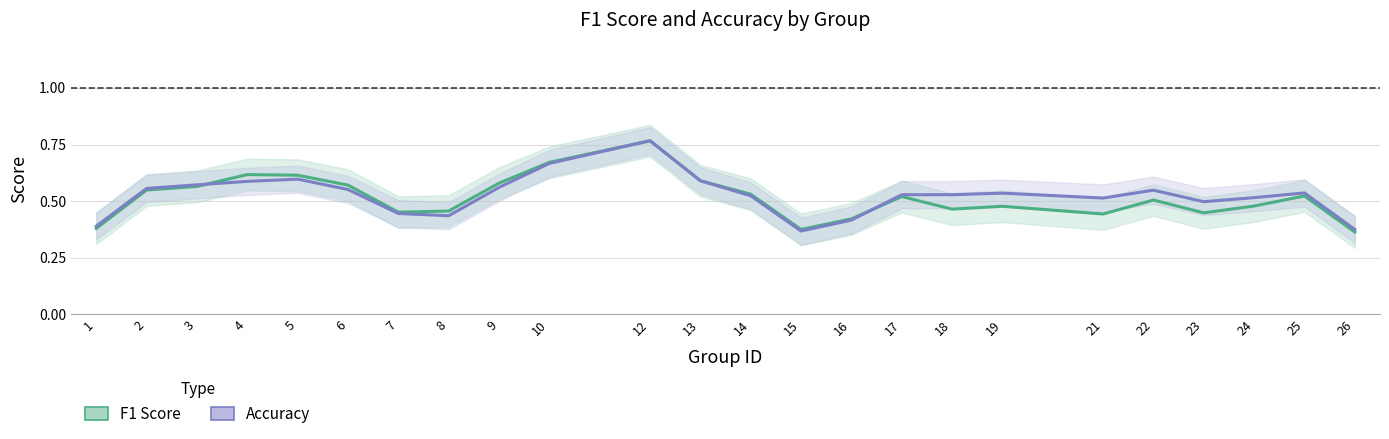

Reading left to right, what are all the values shown in this chart?

F1 Score: 1=0.4	2=0.5	3=0.6	4=0.6	5=0.6	6=0.6	7=0.5	8=0.5	9=0.6	10=0.7	12=0.8	13=0.6	14=0.5	15=0.4	16=0.4	17=0.5	18=0.5	19=0.5	21=0.4	22=0.5	23=0.4	24=0.5	25=0.5	26=0.4
Accuracy: 1=0.4	2=0.6	3=0.6	4=0.6	5=0.6	6=0.6	7=0.4	8=0.4	9=0.6	10=0.7	12=0.8	13=0.6	14=0.5	15=0.4	16=0.4	17=0.5	18=0.5	19=0.5	21=0.5	22=0.5	23=0.5	24=0.5	25=0.5	26=0.4